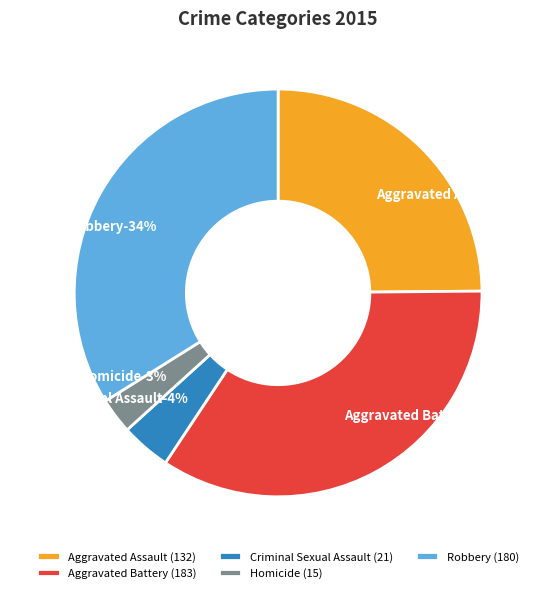

True or false: Aggravated Assault accounts for 25% of the total.

True